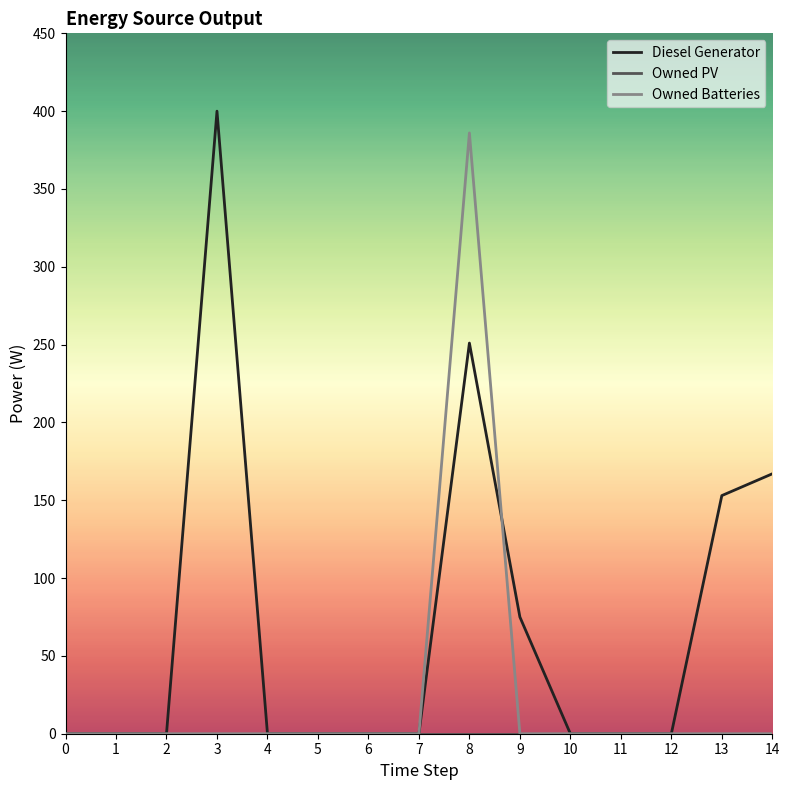

What is the highest value of the Owned Batteries series?

386.0